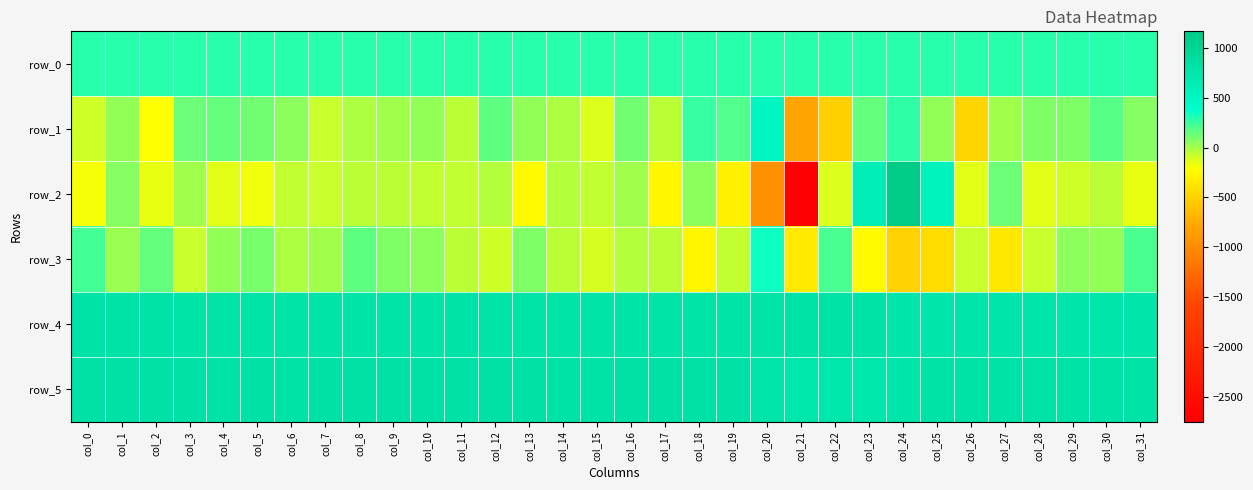

What is the total value across all series at col_19?

1718.9